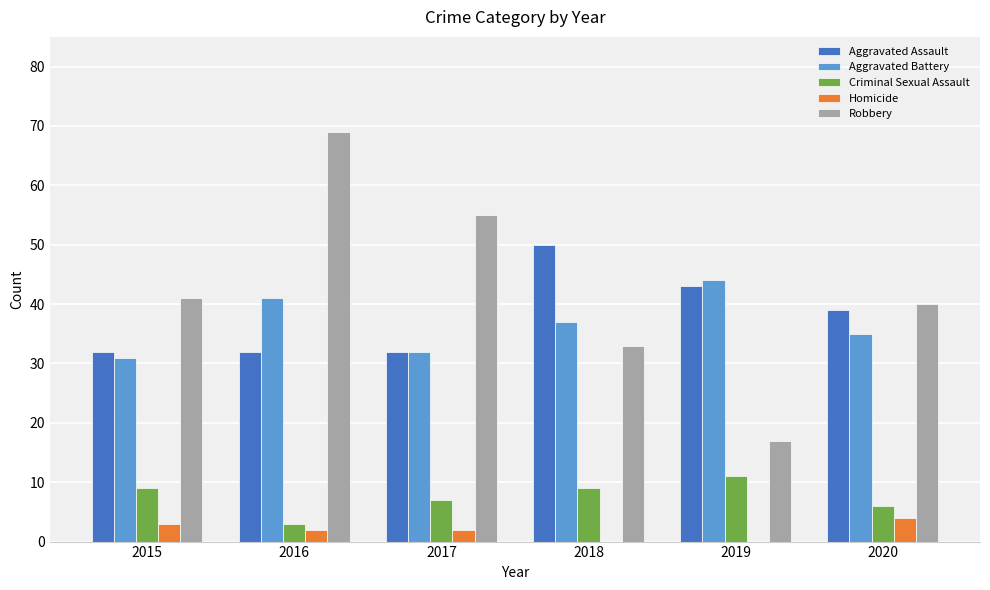

Are the bars grouped side by side (vs. stacked)?

Yes